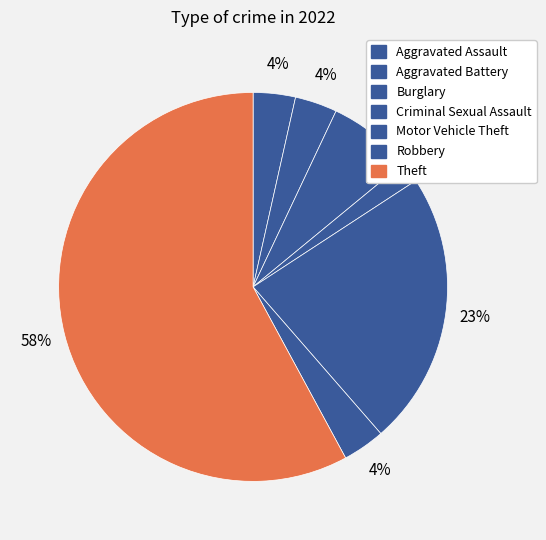

To the nearest percent, what is the combined percentage of Robbery and Aggravated Assault?

7%